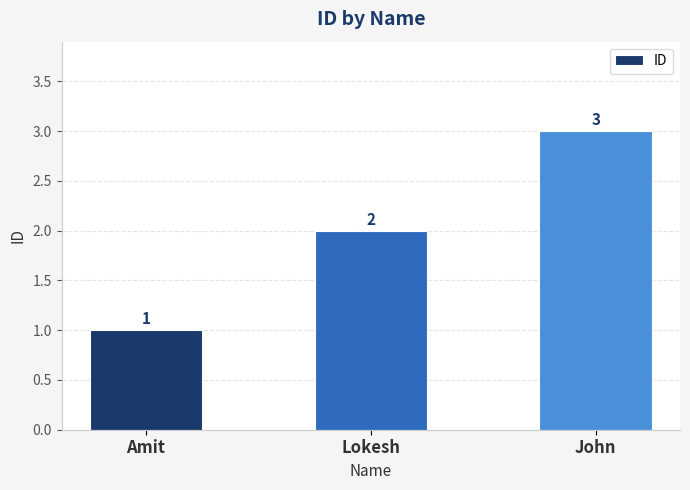

What is the sum of all values?

6